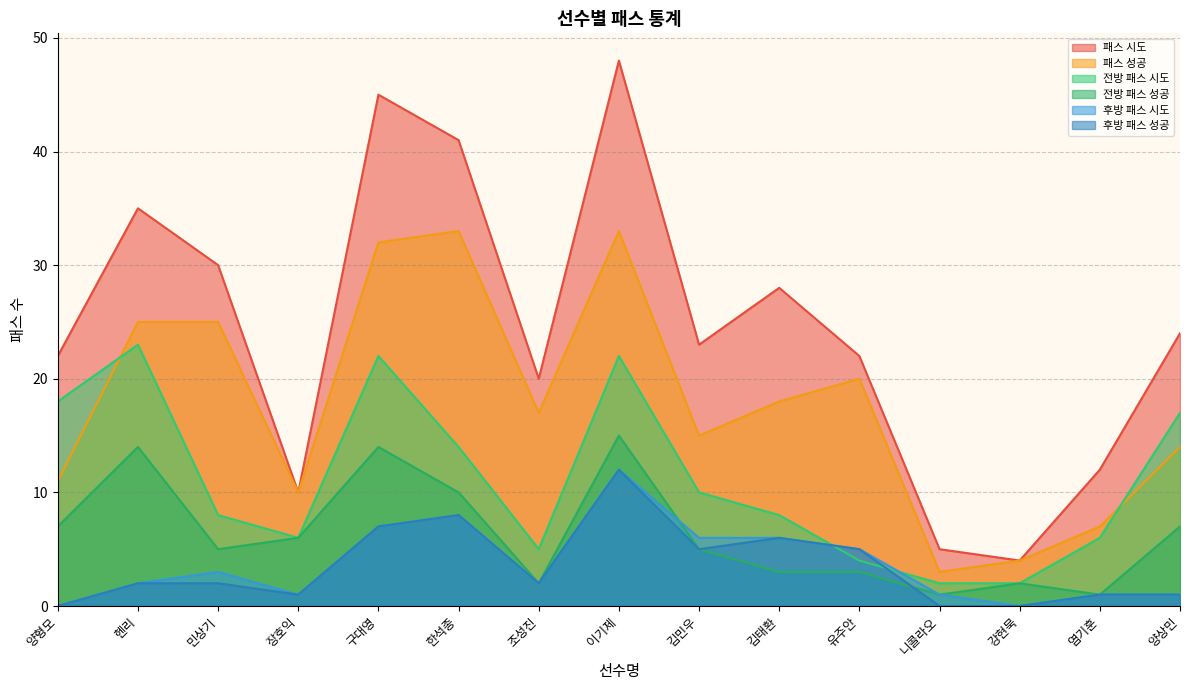

The value of 후방 패스 성공 at 이기제 is 12. True or false?

True